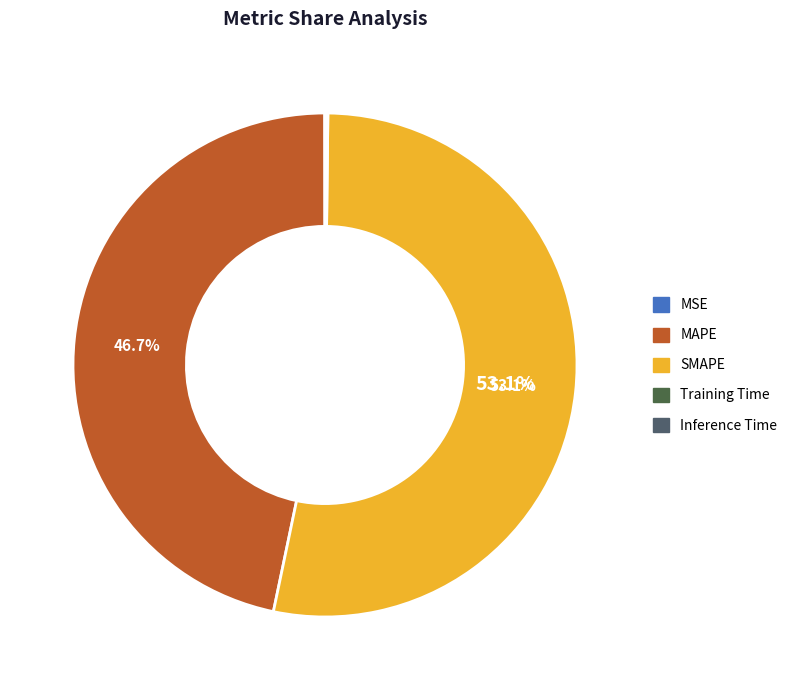

What is the smallest slice in the pie chart?

MSE